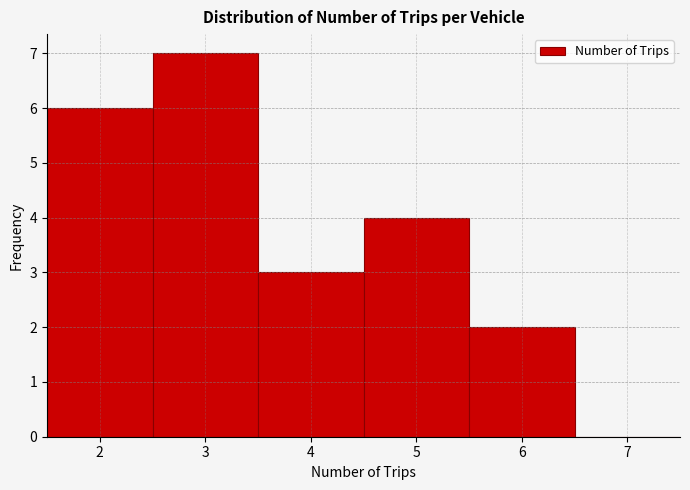

Reading left to right, transcribe this chart: for each bar, give the range it covers on the x-axis and its height. The values are not printed on the chart, so give them approximately, as read against the axis.

1.5 to 2.5: 6
2.5 to 3.5: 7
3.5 to 4.5: 3
4.5 to 5.5: 4
5.5 to 6.5: 2
6.5 to 7.5: 0